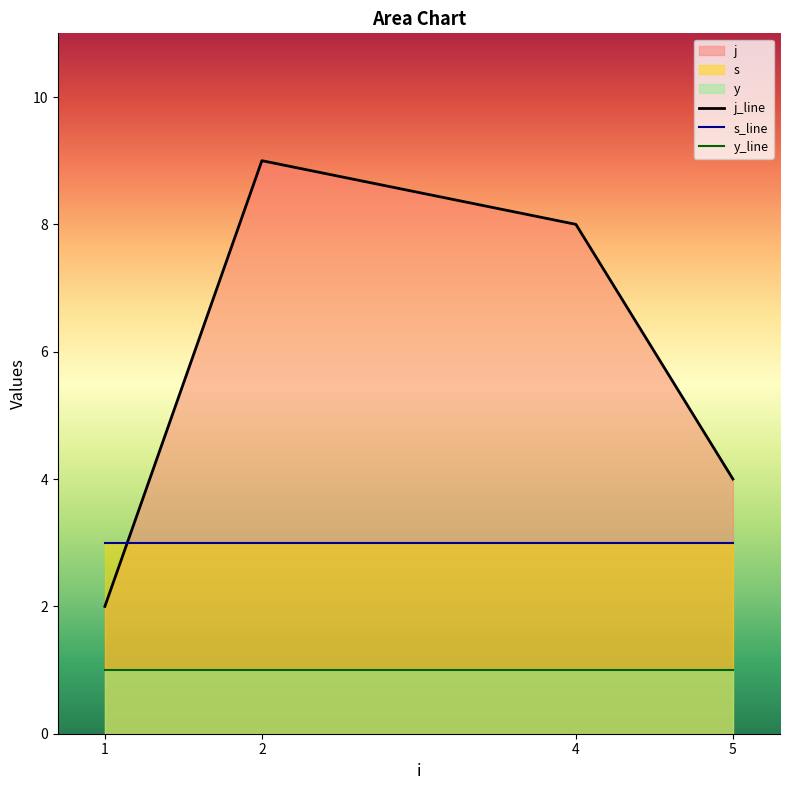

The value of y_line at 2 is 1. True or false?

True